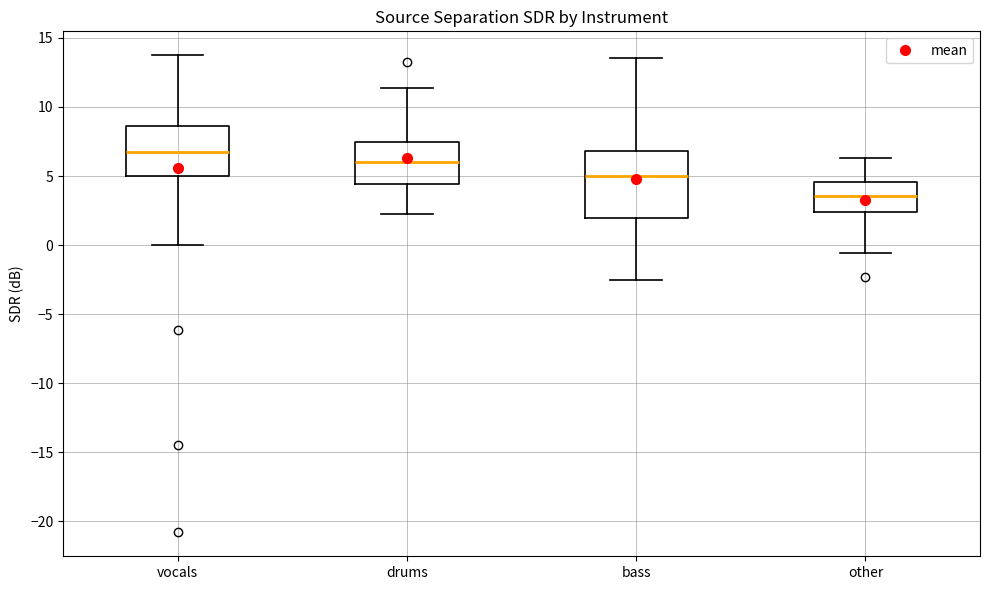

Which box has the lowest median line?

other